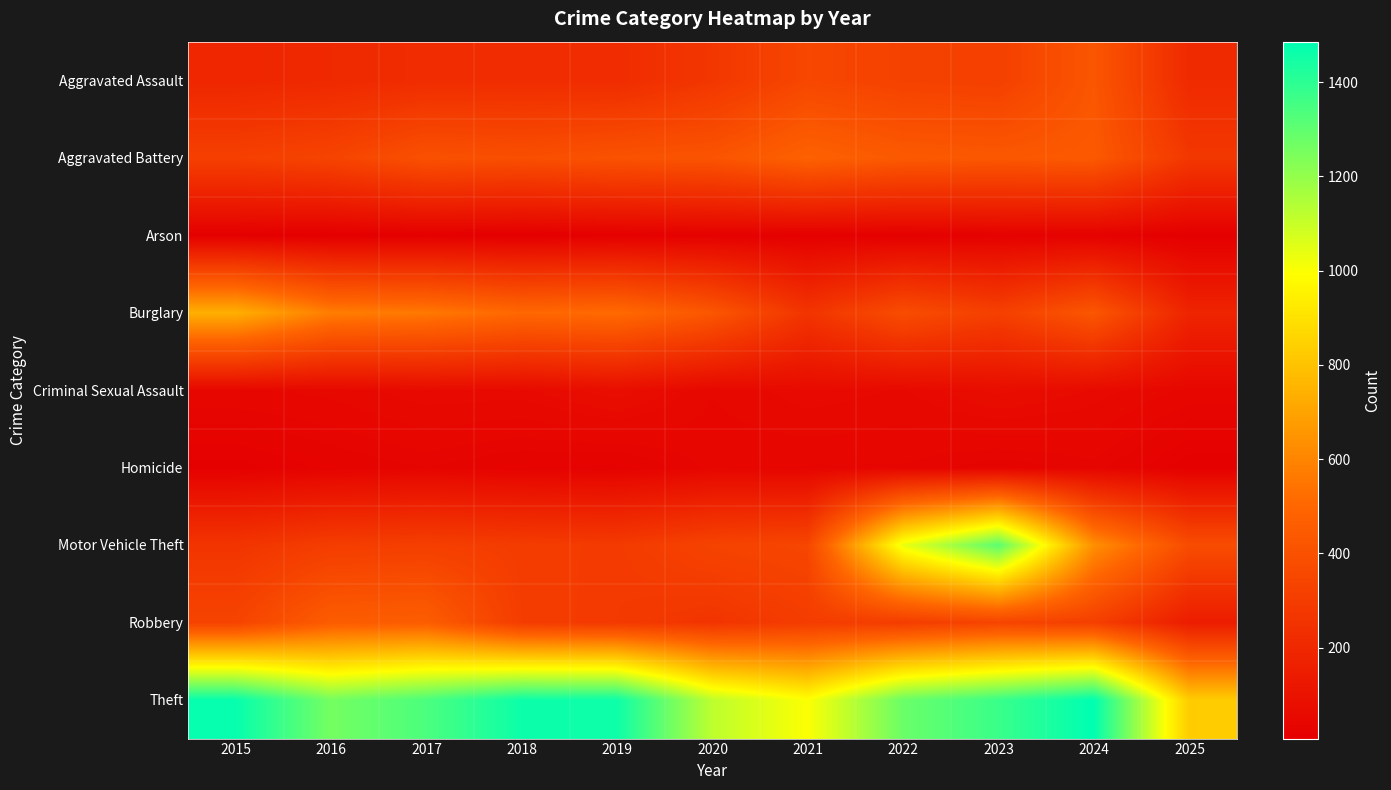

Reading left to right, extract all data points from this chart.

Aggravated Assault: 2015=194	2016=206	2017=225	2018=225	2019=223	2020=273	2021=352	2022=327	2023=318	2024=422	2025=214
Aggravated Battery: 2015=316	2016=336	2017=400	2018=389	2019=407	2020=415	2021=479	2022=439	2023=431	2024=438	2025=278
Arson: 2015=9	2016=7	2017=10	2018=7	2019=12	2020=17	2021=12	2022=12	2023=19	2024=20	2025=8
Burglary: 2015=738	2016=576	2017=562	2018=506	2019=517	2020=425	2021=261	2022=379	2023=316	2024=426	2025=183
Criminal Sexual Assault: 2015=46	2016=50	2017=62	2018=60	2019=77	2020=48	2021=62	2022=55	2023=73	2024=61	2025=45
Homicide: 2015=15	2016=26	2017=33	2018=25	2019=22	2020=41	2021=38	2022=38	2023=28	2024=36	2025=13
Motor Vehicle Theft: 2015=263	2016=304	2017=312	2018=298	2019=290	2020=333	2021=348	2022=1031	2023=1310	2024=635	2025=377
Robbery: 2015=337	2016=454	2017=460	2018=301	2019=287	2020=263	2021=300	2022=304	2023=340	2024=315	2025=147
Theft: 2015=1474	2016=1259	2017=1339	2018=1461	2019=1459	2020=1120	2021=998	2022=1279	2023=1373	2024=1486	2025=831